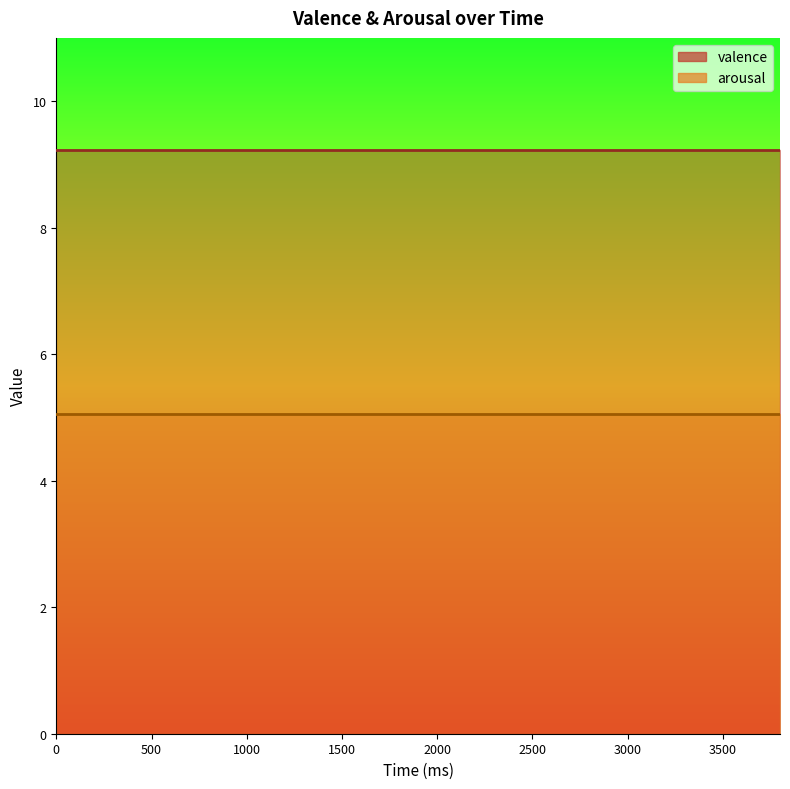

Rank the series by their maximum value, from lowest to highest.

arousal, valence